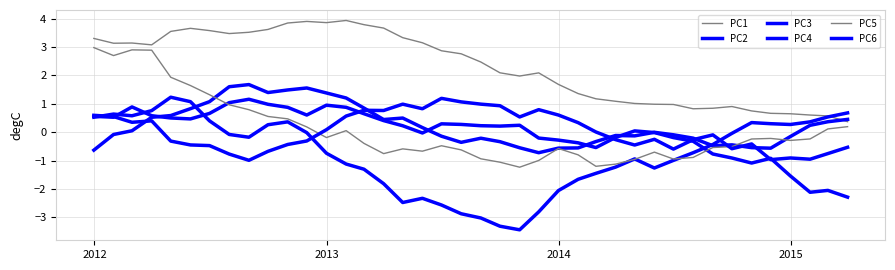

Does the chart display data point markers on the line(s)?

No